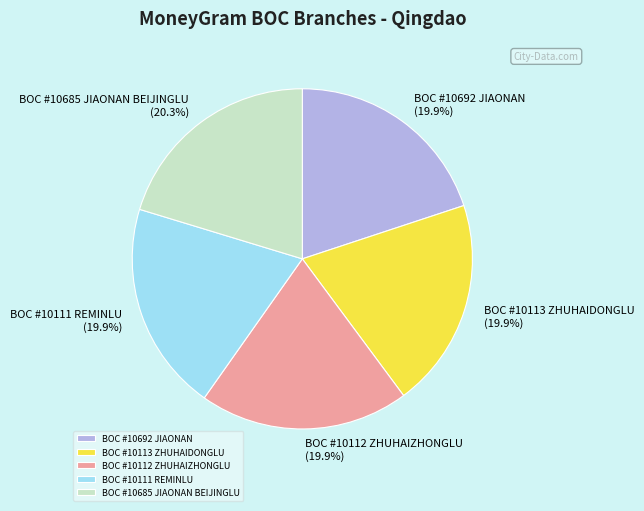

Is there any slice that represents more than half of the pie?

No